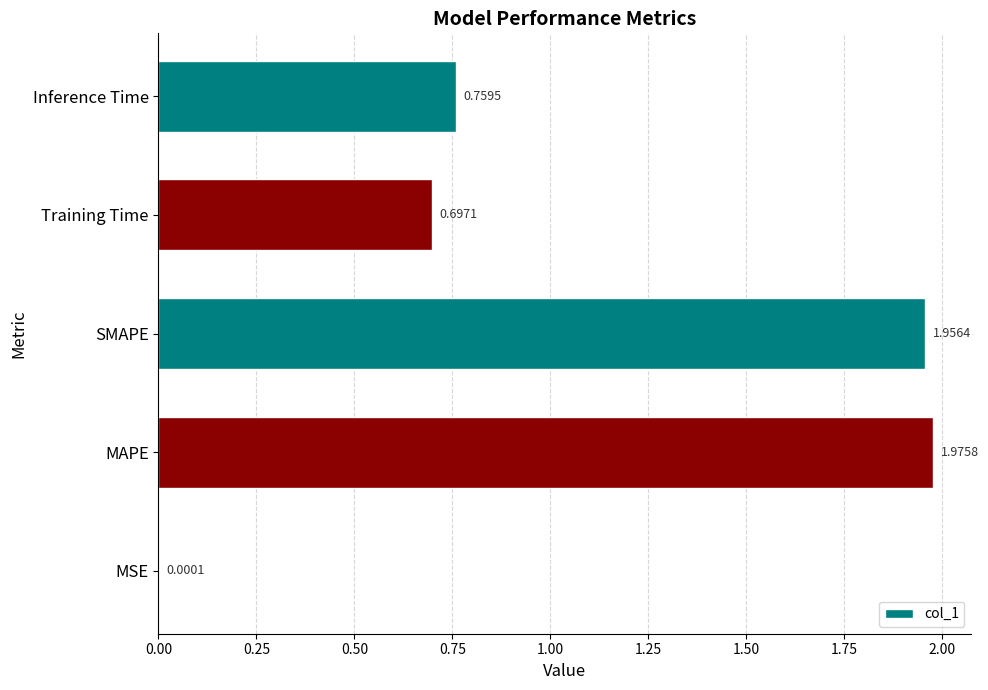

What is the sum of all values?

5.4